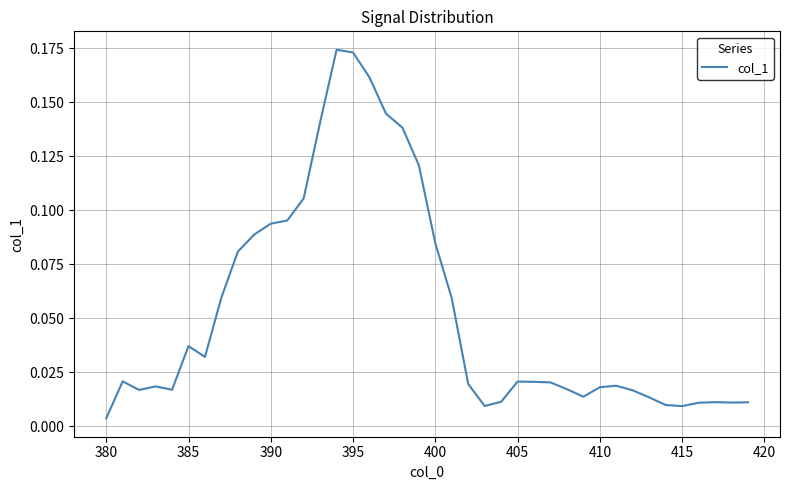

Count the number of categories in the chart.

40